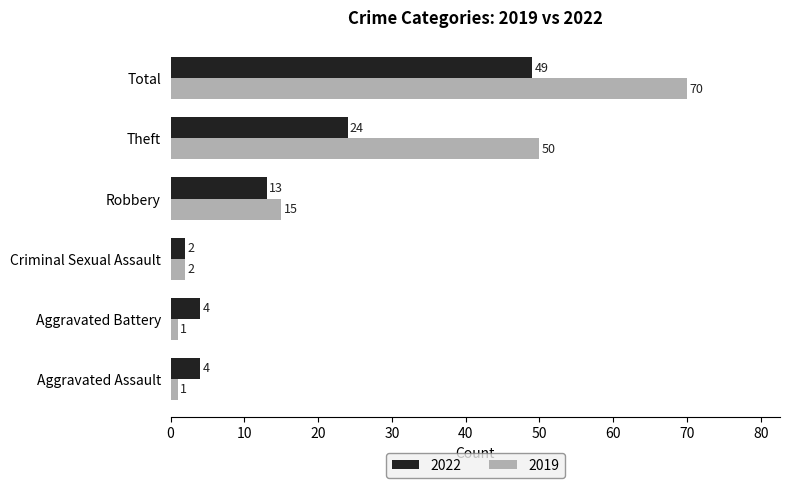

What is the sum of the 2019 values at Robbery and Aggravated Battery?

16